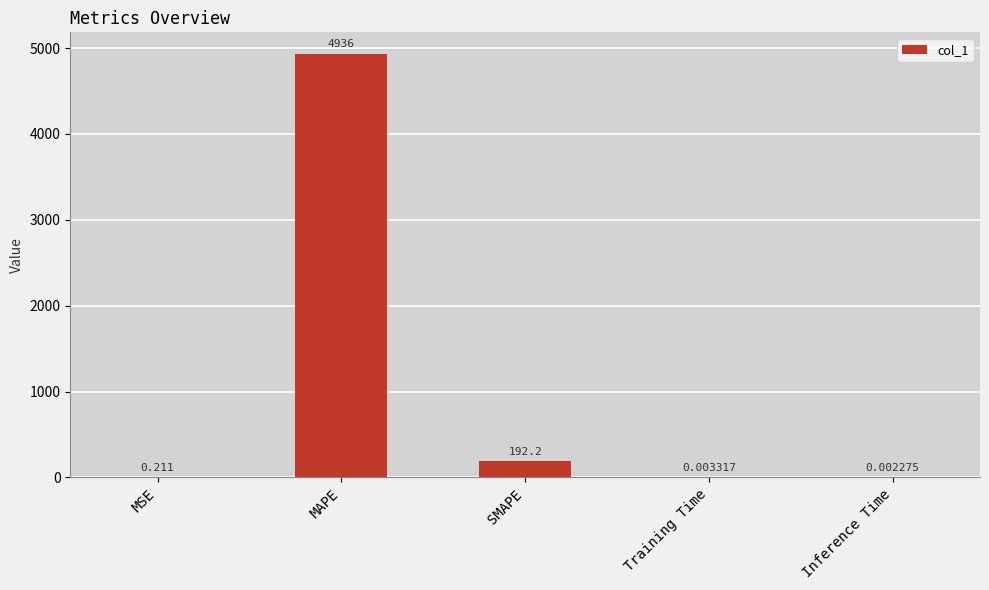

What is the difference between the values at MAPE and Inference Time?

4935.9